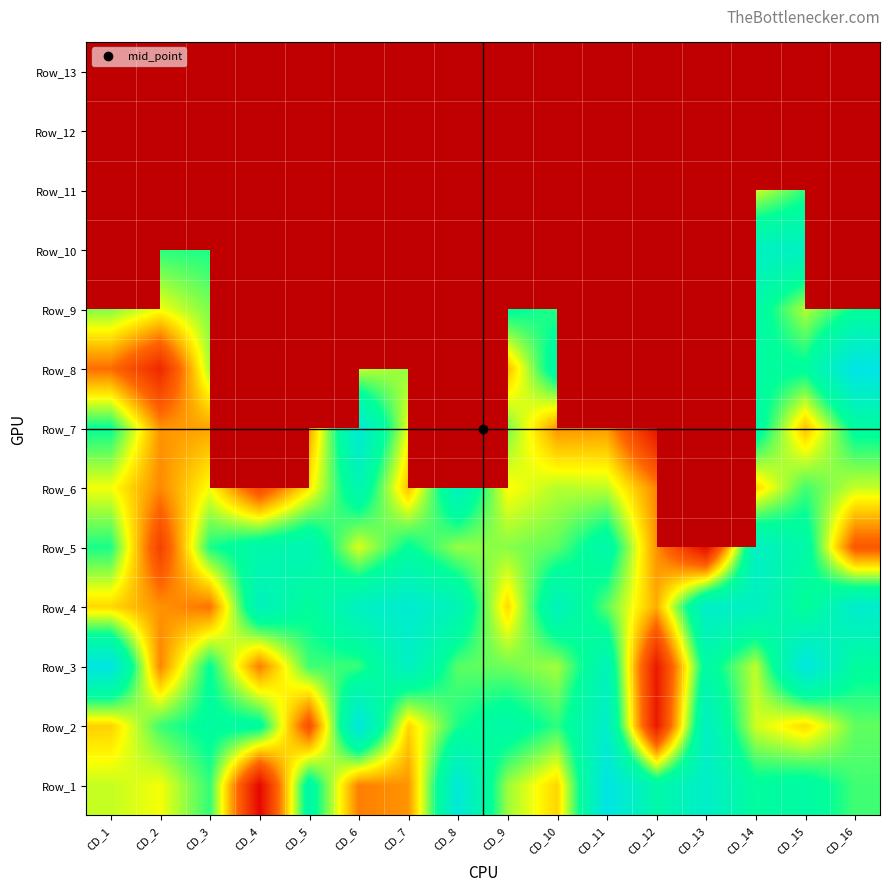

Which series has the widest spread of values?

Row_8